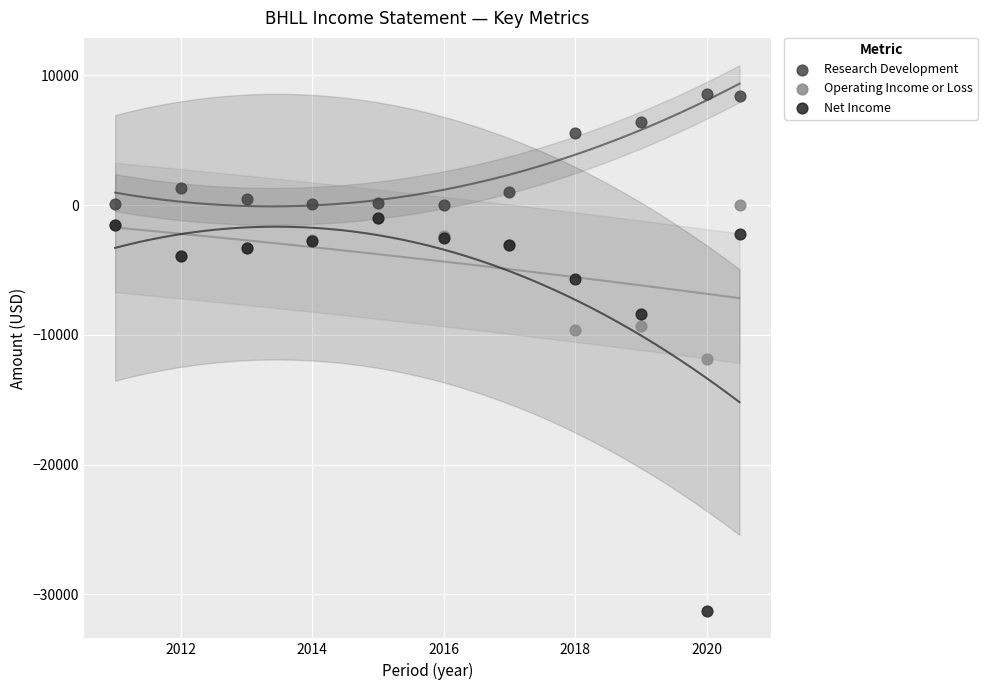

Which series has the widest spread of Y values?

Net Income